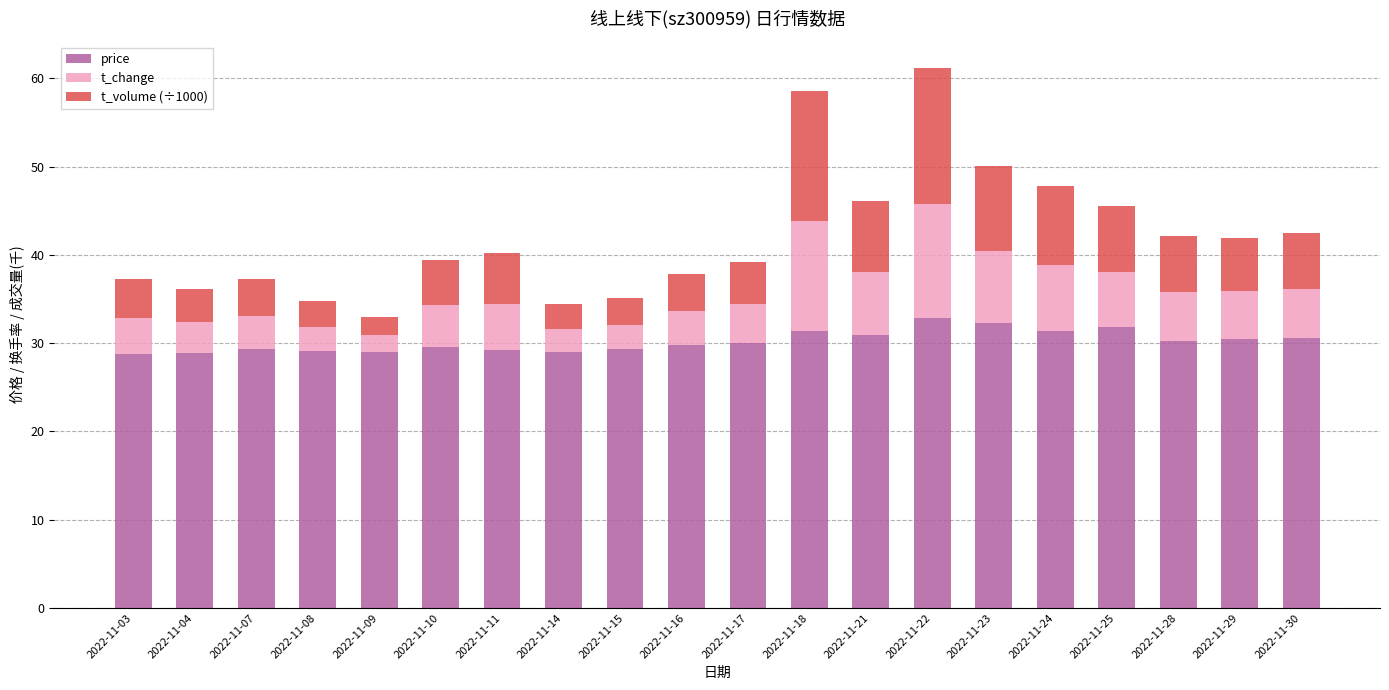

What is the highest value of the price series?

32.8